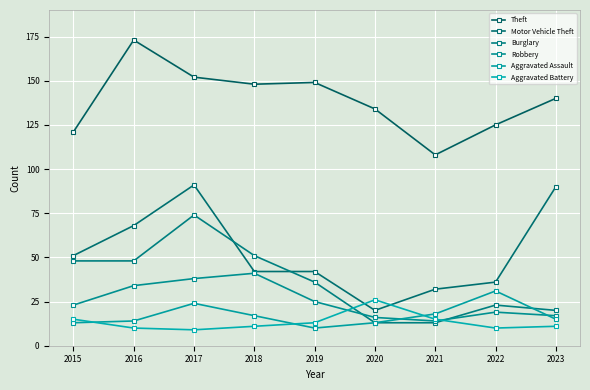

What is the difference between the maximum and second lowest values in the Motor Vehicle Theft series?

59